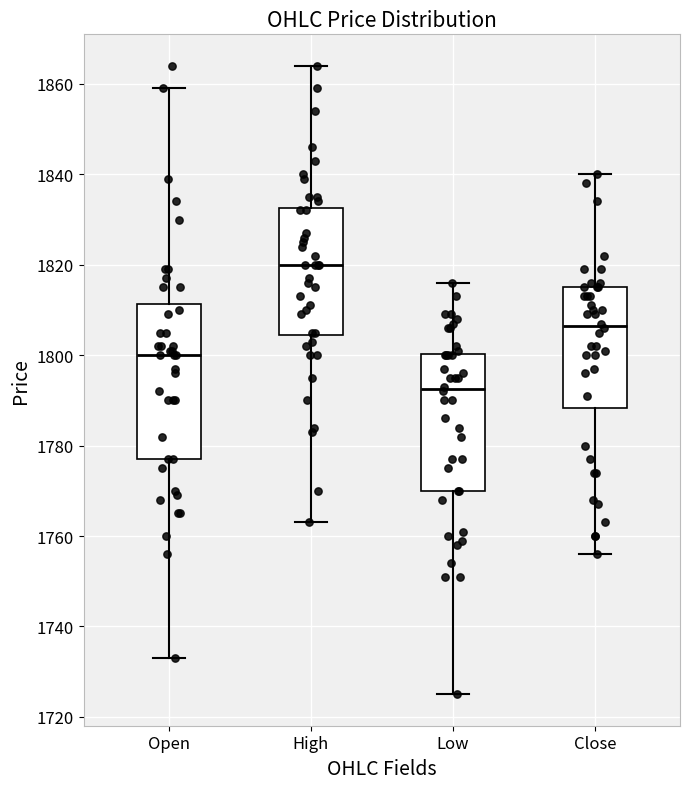

Comparing the boxes themselves (not the whiskers), which one is the tallest?

Open